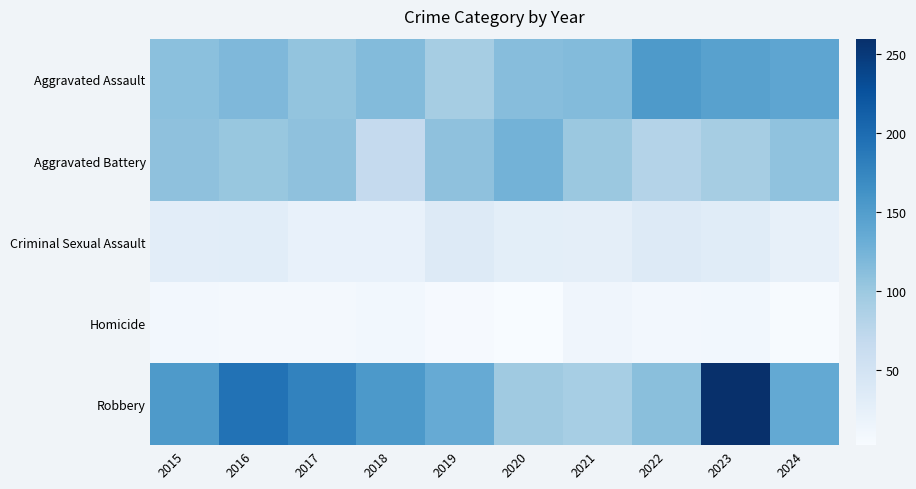

Which has a higher value, 2016 or 2015?

2016